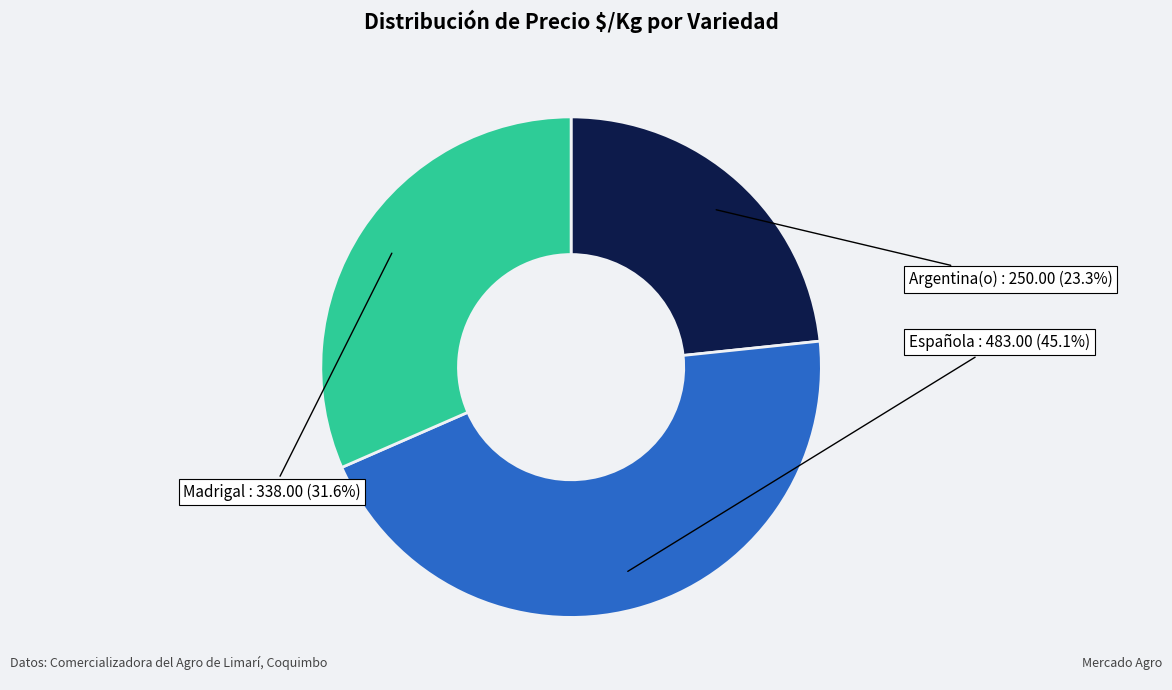

The Madrigal slice represents 38% of the pie. True or false?

False